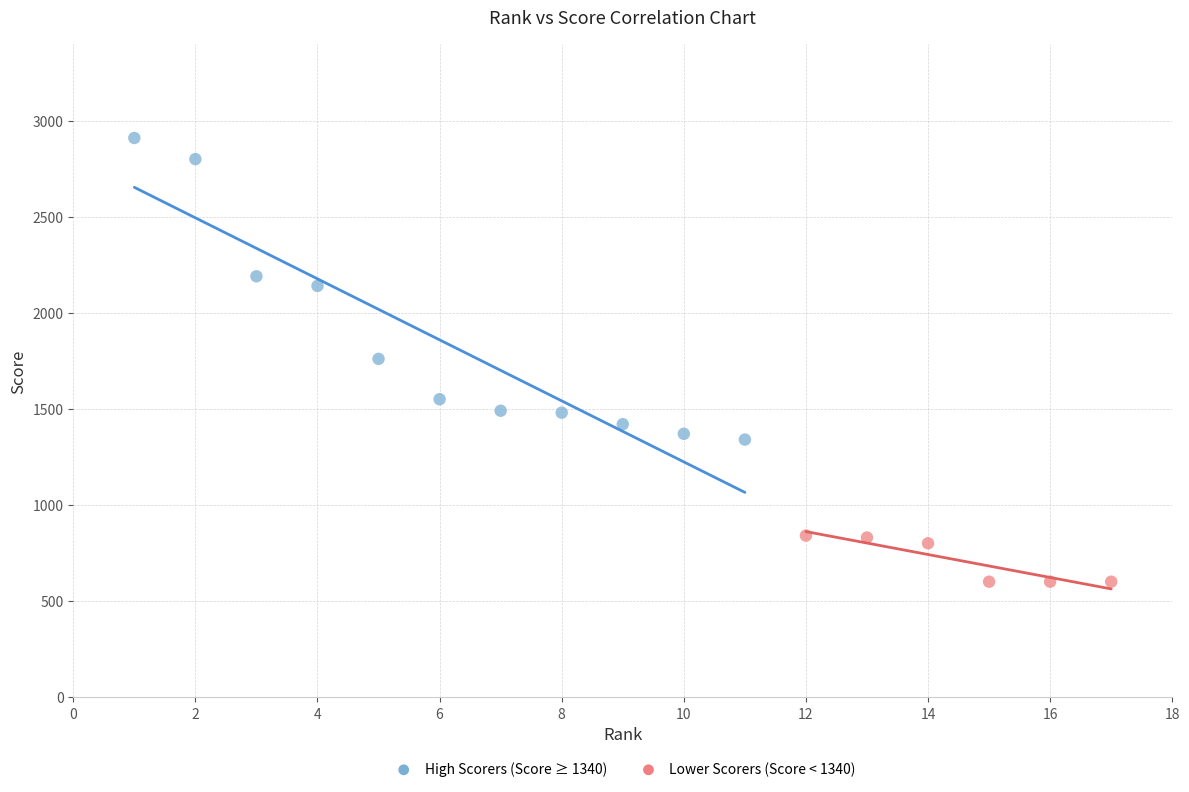

Which series reaches the minimum Y coordinate?

Lower Scorers (Score < 1340)